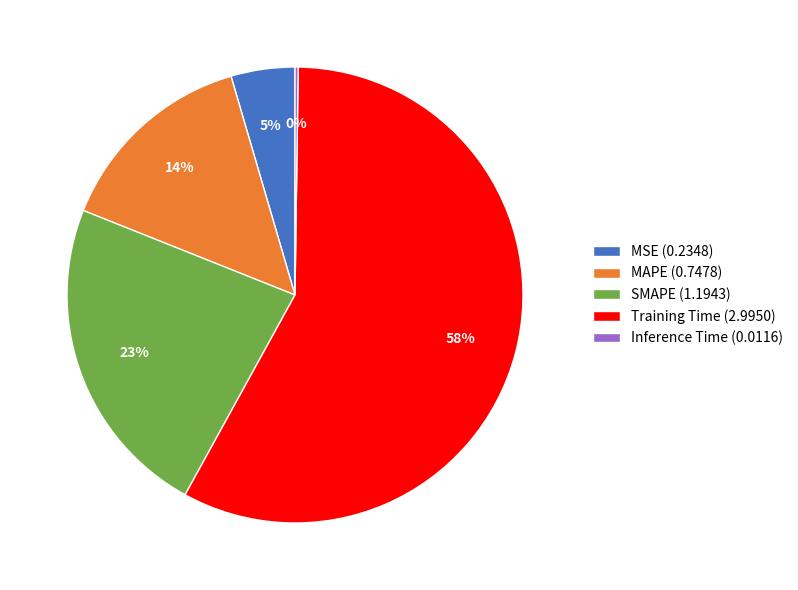

Which slice is the largest?

Training Time